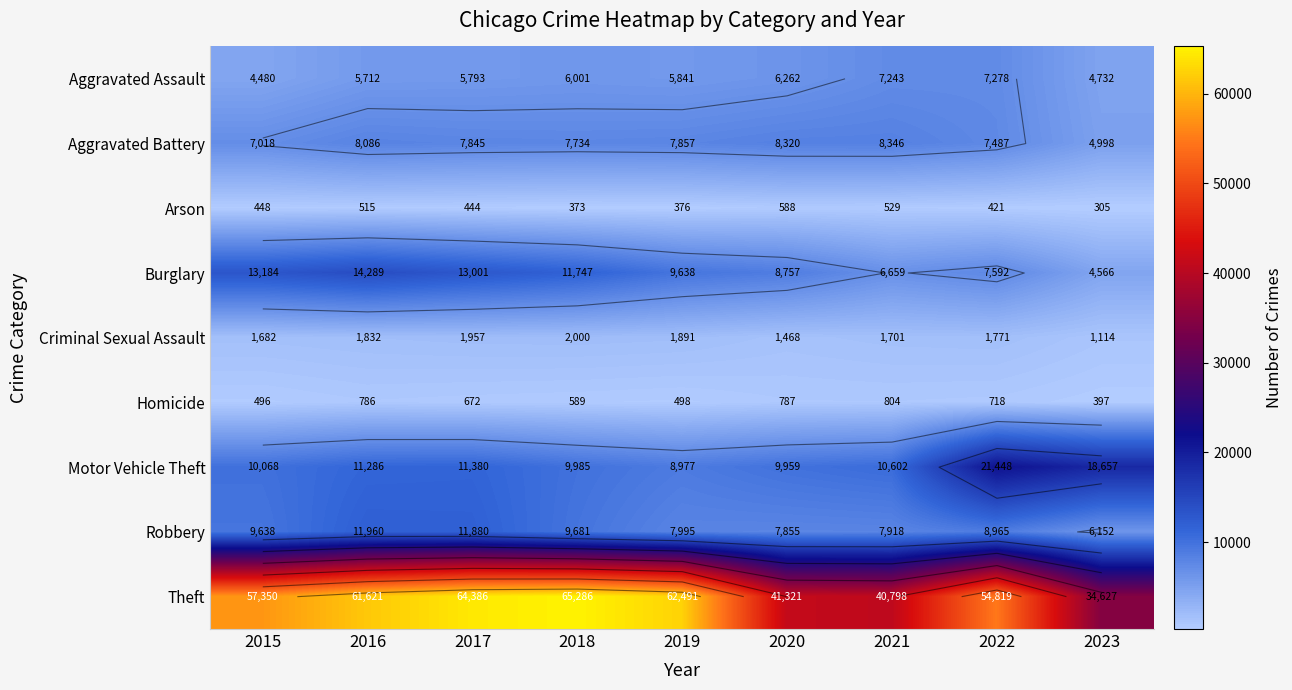

Between 2021 and 2022, which is larger?

2022